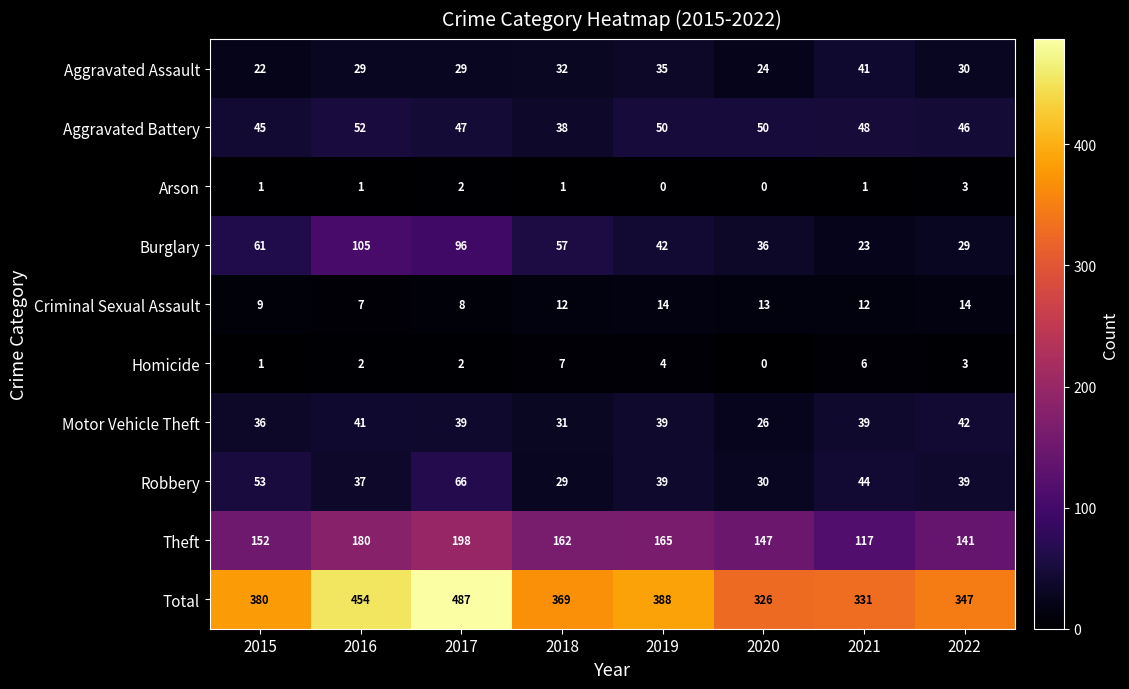

What is the sum of the Burglary values at 2016 and 2020?

141